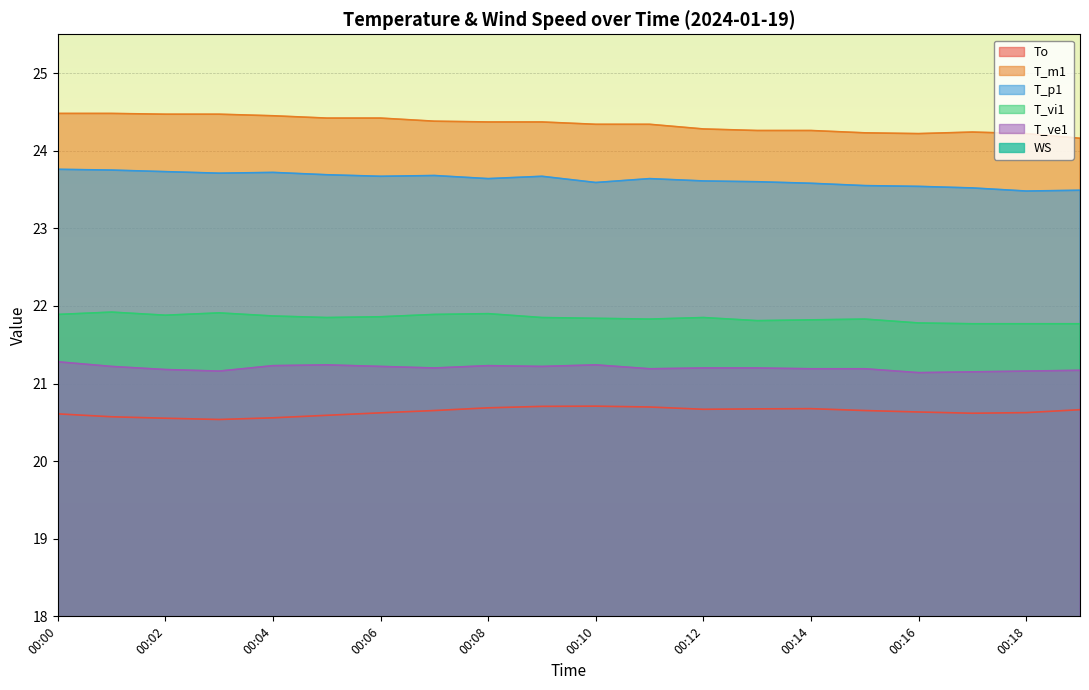

In T_p1, how many points are higher than both neighbors (excluding endpoints)?

4